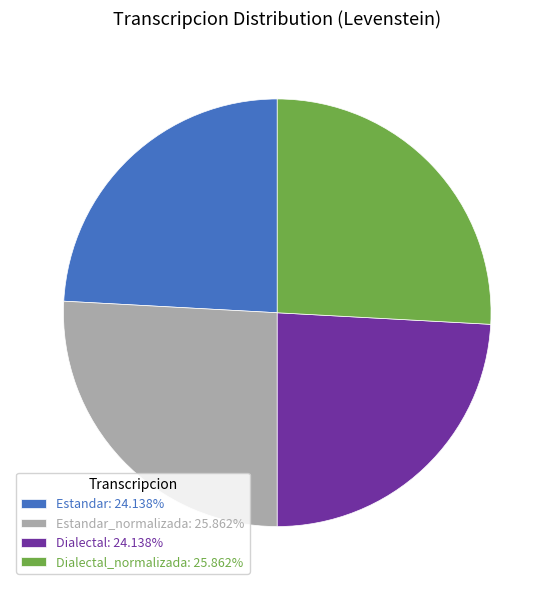

Is the sum of Estandar: 24.138% and Dialectal: 24.138% greater than half?

No